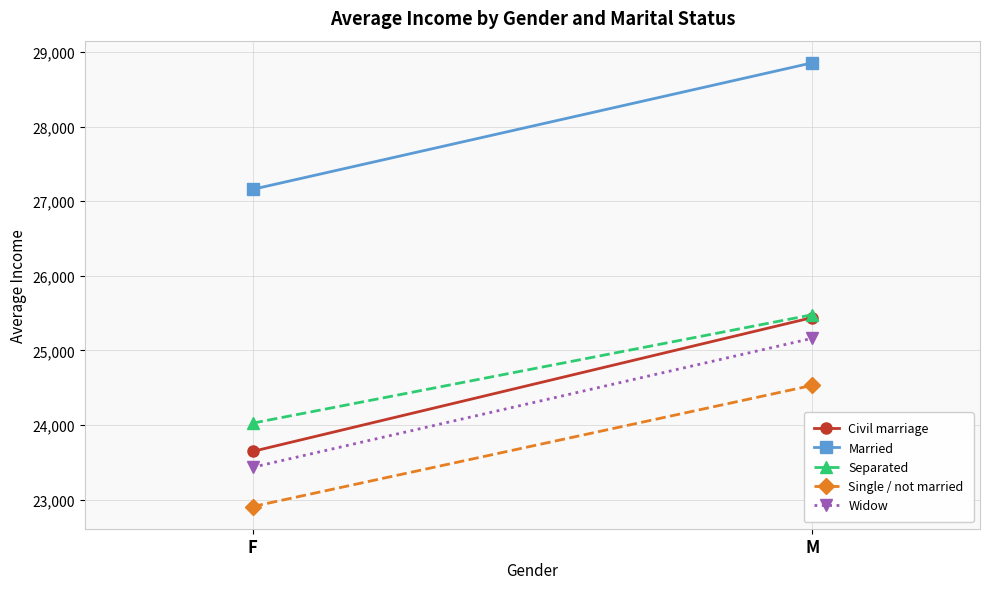

Reading left to right, list all the values displayed in this chart.

Civil marriage: F=23646.1	M=25439.5
Married: F=27158.3	M=28853.1
Separated: F=24024.9	M=25477.2
Single / not married: F=22907.2	M=24530.9
Widow: F=23433.3	M=25162.0